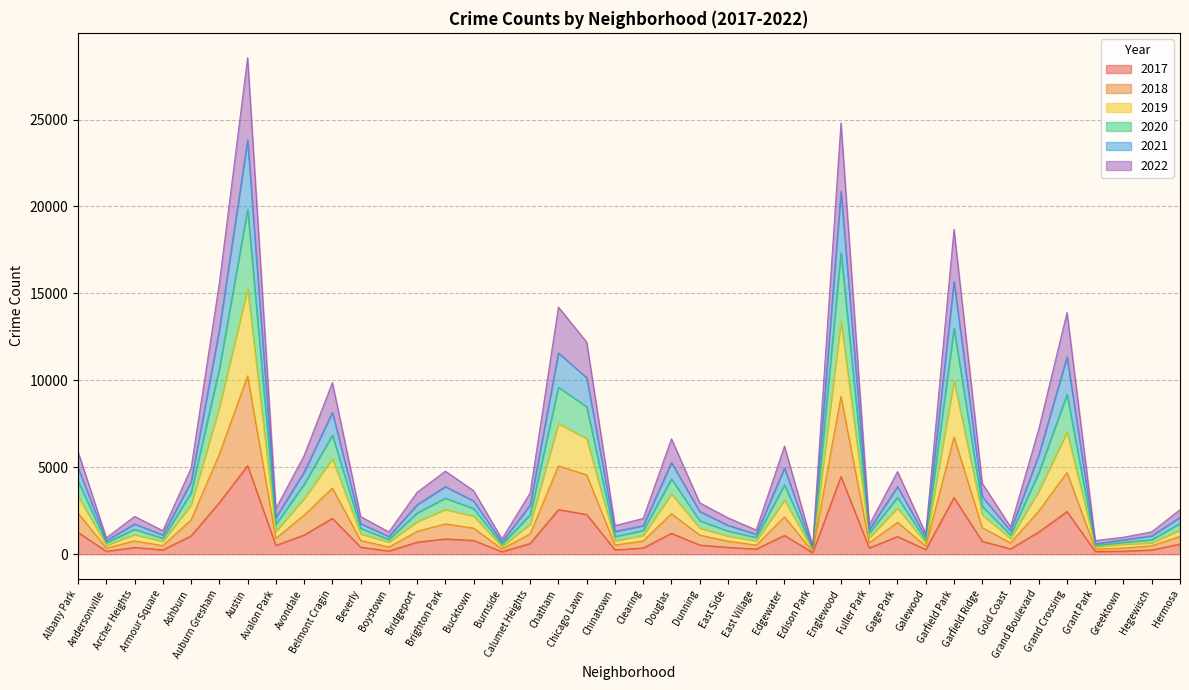

What is the difference between the maximum and second lowest values in the 2017 series?

4950